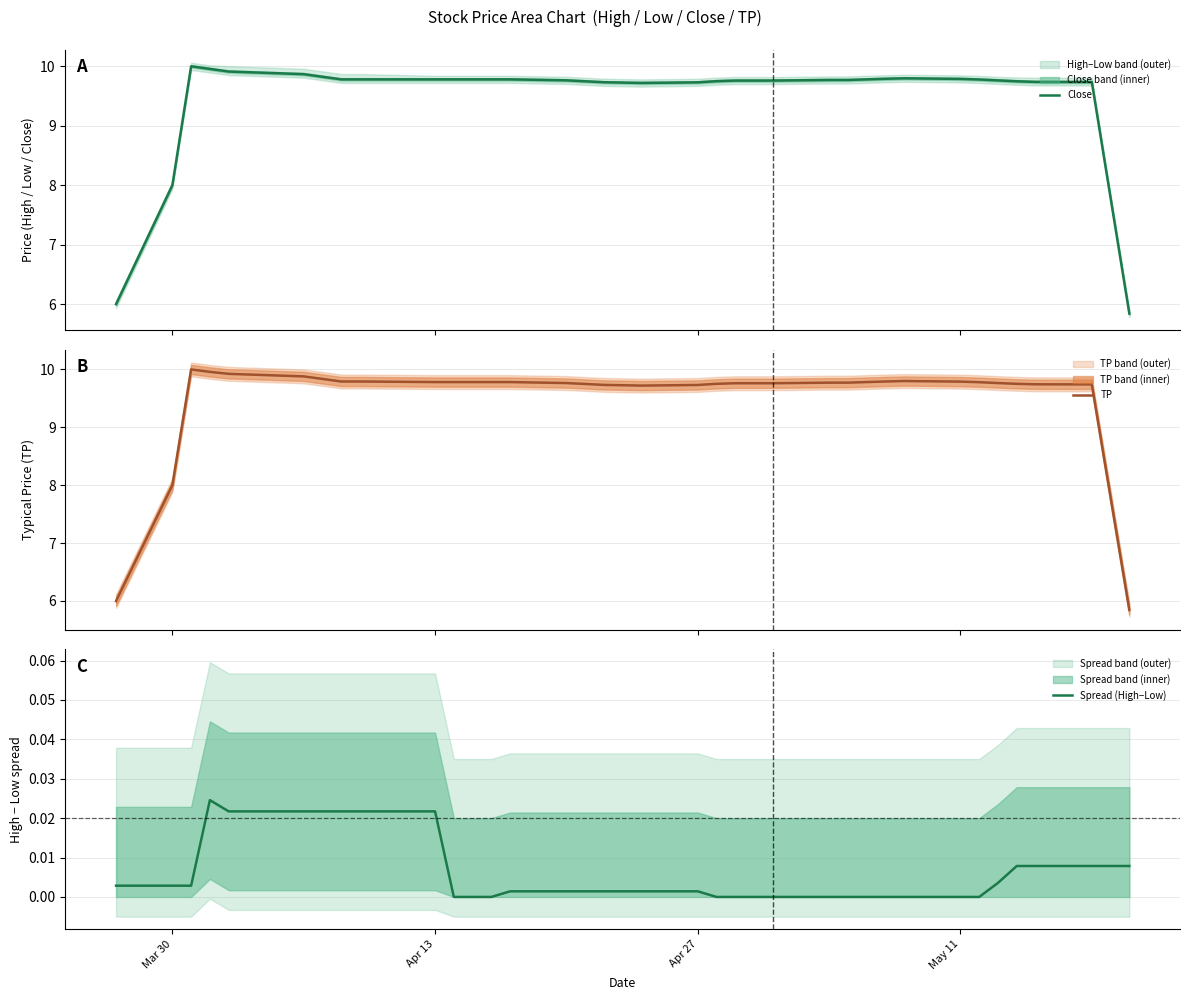

Is this an area chart (filled region under the line)?

No